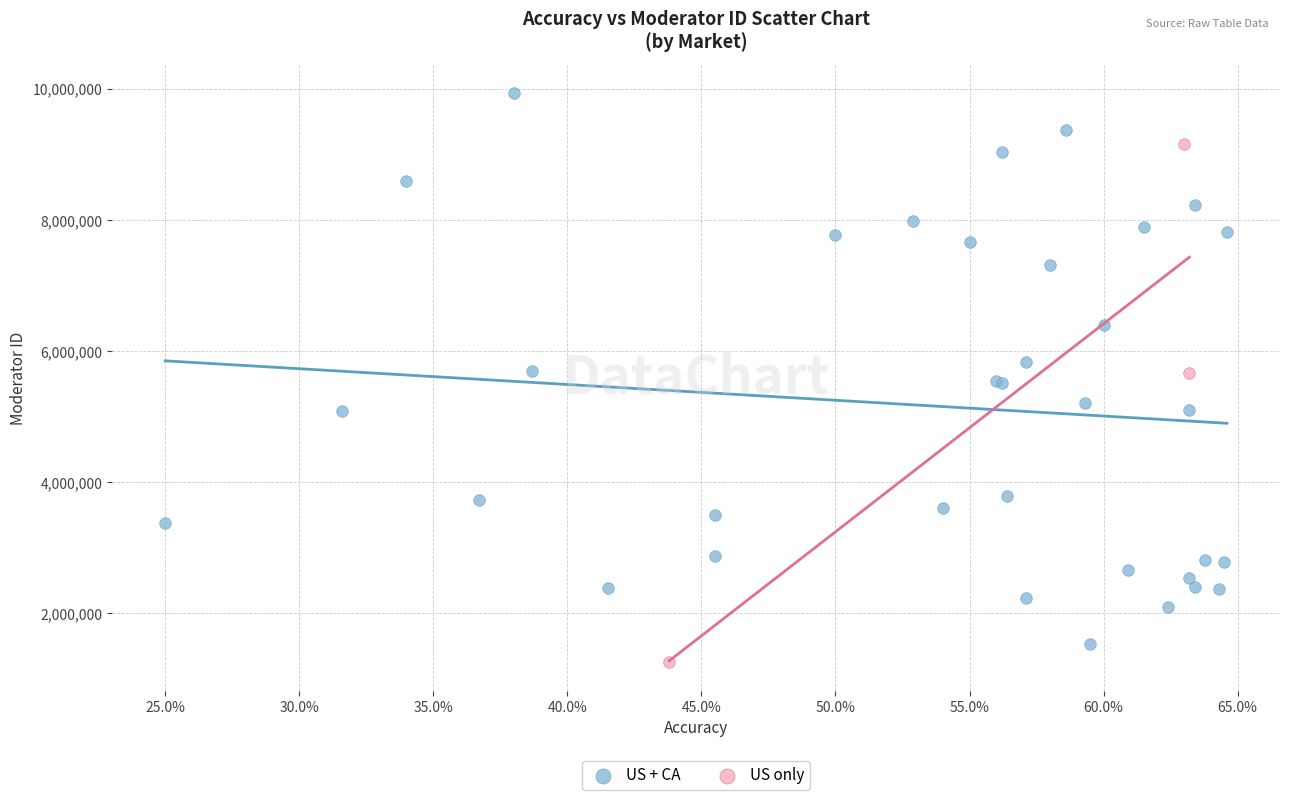

Which series contains the highest Y value?

US + CA